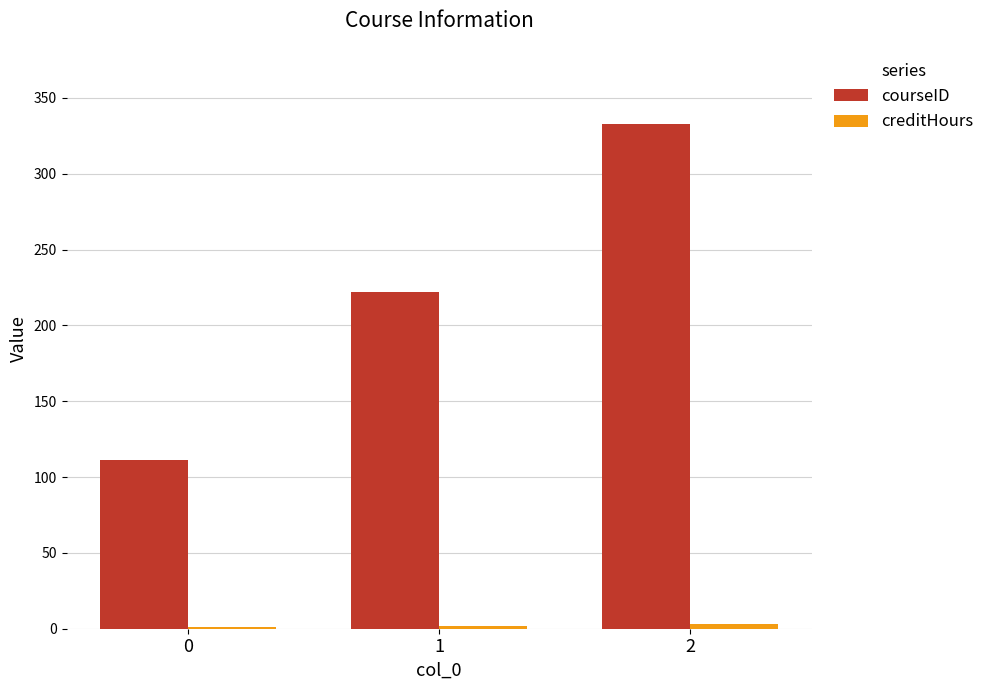

Between 0 and 2, which series saw the biggest shift?

courseID